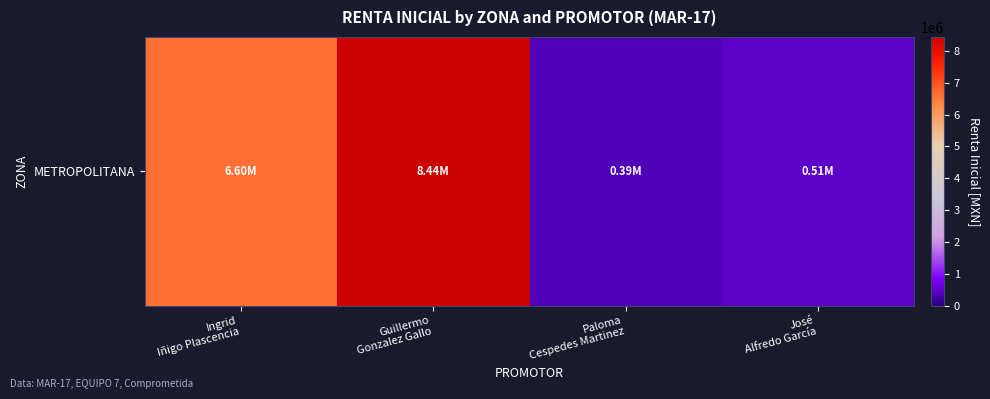

Rank the categories by value from highest to lowest.

Guillermo
Gonzalez Gallo, Ingrid
Iñigo Plascencia, José
Alfredo García, Paloma
Cespedes Martinez